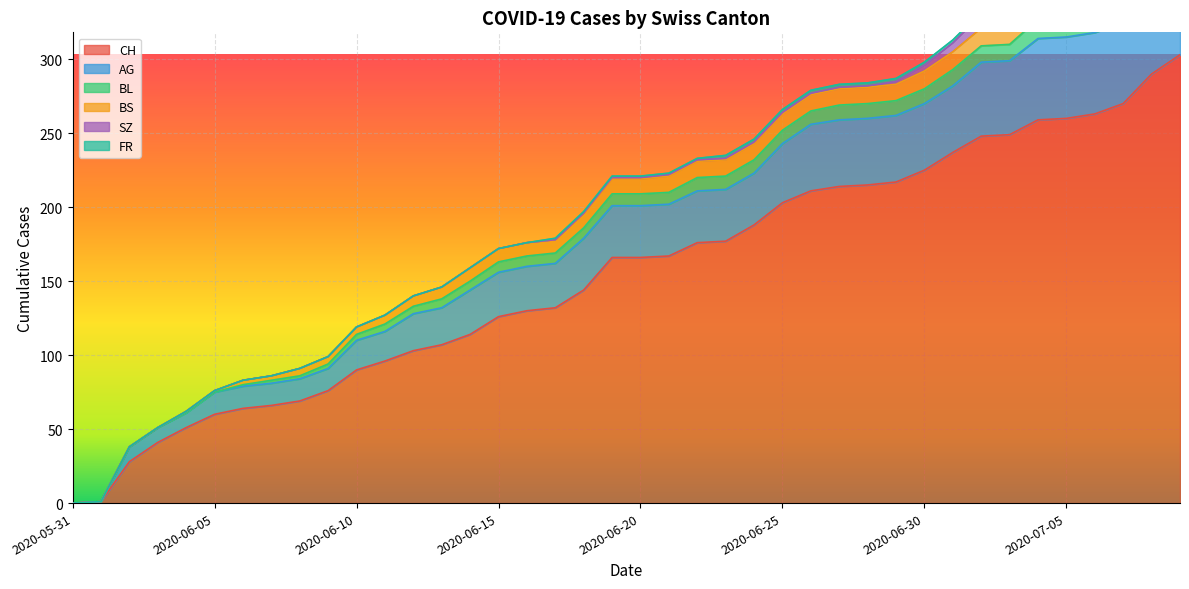

What is the difference between the highest and lowest values at 2020-06-02?

28